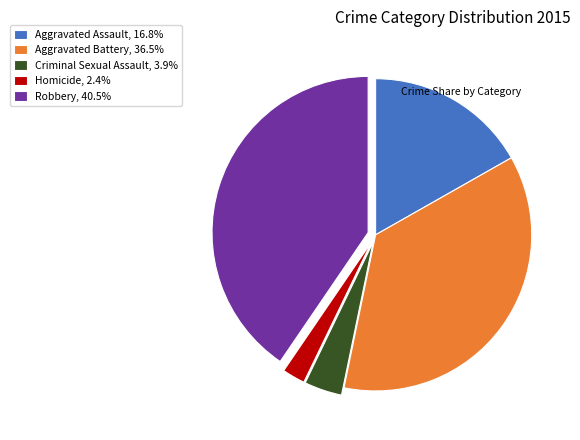

Approximately how many times larger is the value at Homicide, 2.4% compared to Criminal Sexual Assault, 3.9%?

0.6